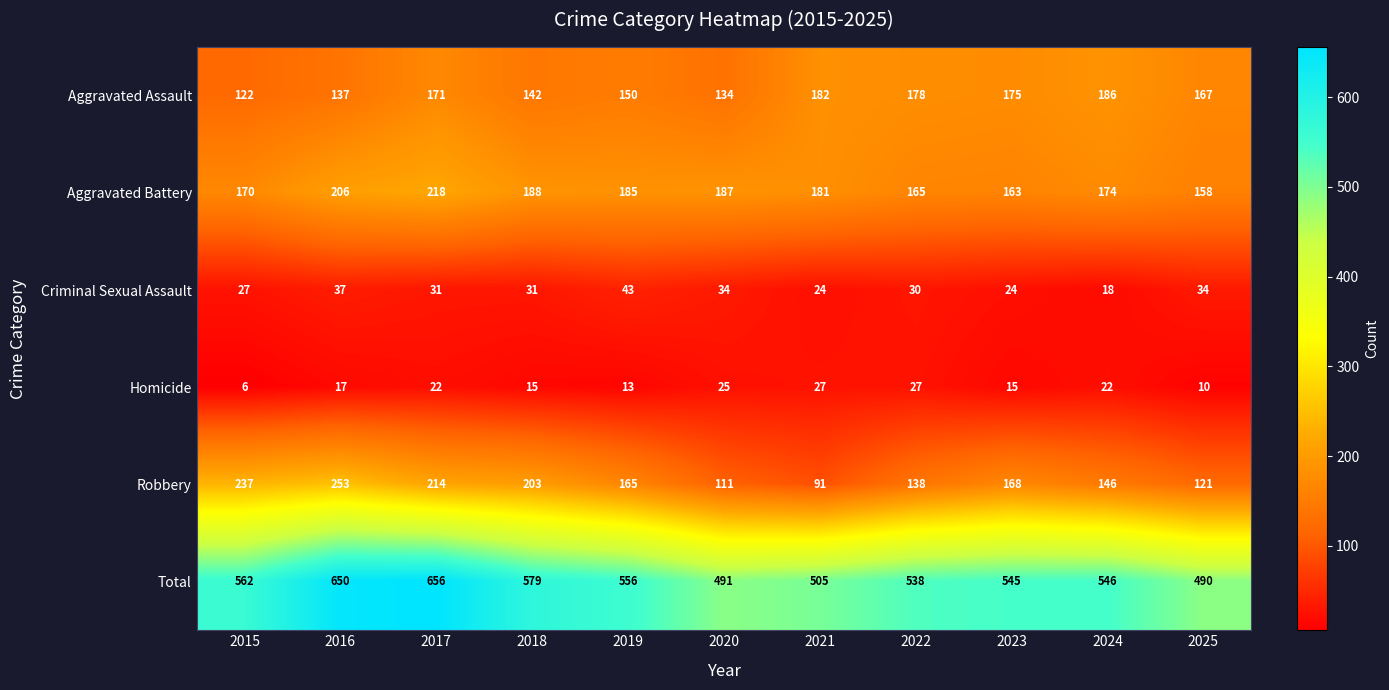

What is the average value of the Total series?

556